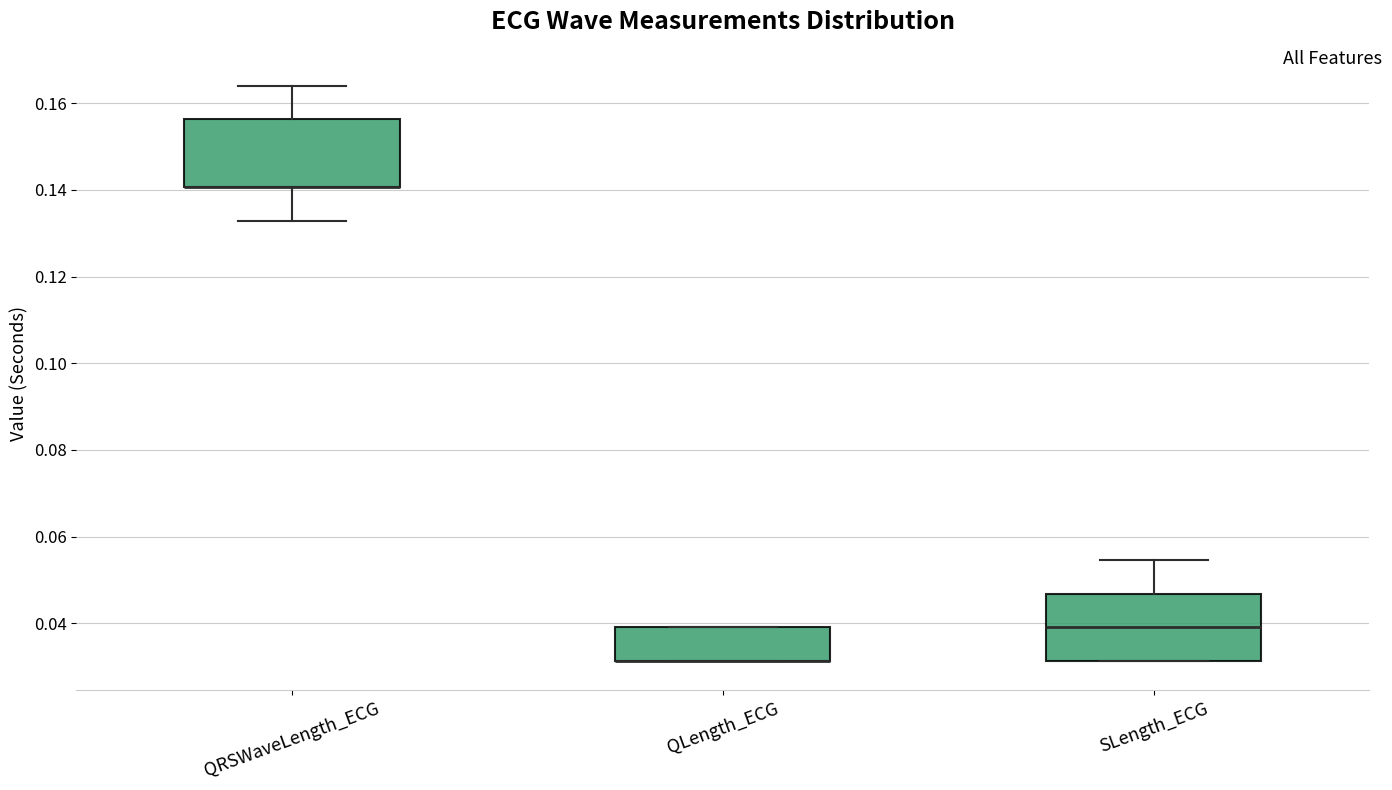

Where is the lower edge of the box for QLength_ECG on the y-axis? The values are not printed on the chart, so give them approximately, as read against the axis.

0.032